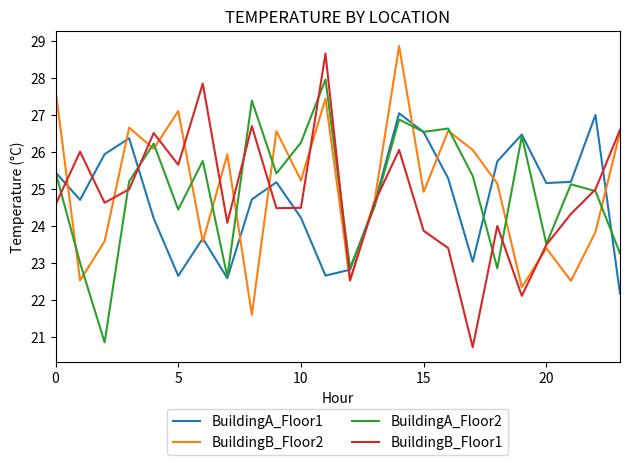

Which series has the largest range (max minus min)?

BuildingB_Floor1